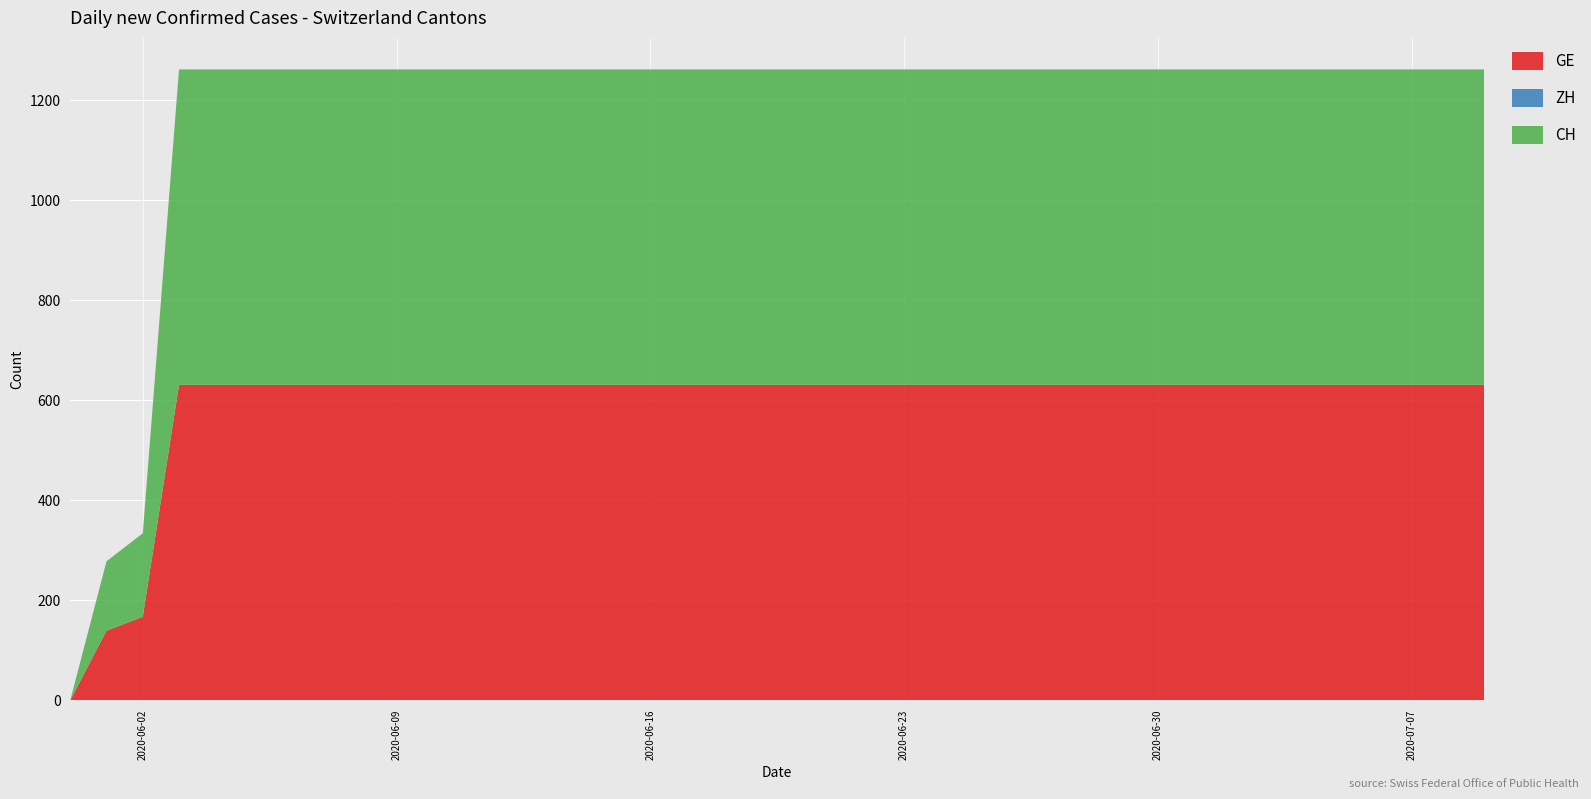

Reading right to left, transcribe all the data shown in this chart.

GE: 2020-07-09=631	2020-07-08=631	2020-07-07=631	2020-07-06=631	2020-07-05=631	2020-07-04=631	2020-07-03=631	2020-07-02=631	2020-07-01=631	2020-06-30=631	2020-06-29=631	2020-06-28=631	2020-06-27=631	2020-06-26=631	2020-06-25=631	2020-06-24=631	2020-06-23=631	2020-06-22=631	2020-06-21=631	2020-06-20=631	2020-06-19=631	2020-06-18=631	2020-06-17=631	2020-06-16=631	2020-06-15=631	2020-06-14=631	2020-06-13=631	2020-06-12=631	2020-06-11=631	2020-06-10=631	2020-06-09=631	2020-06-08=631	2020-06-07=631	2020-06-06=631	2020-06-05=631	2020-06-04=631	2020-06-03=631	2020-06-02=167	2020-06-01=139	2020-05-31=0
ZH: 2020-07-09=0	2020-07-08=0	2020-07-07=0	2020-07-06=0	2020-07-05=0	2020-07-04=0	2020-07-03=0	2020-07-02=0	2020-07-01=0	2020-06-30=0	2020-06-29=0	2020-06-28=0	2020-06-27=0	2020-06-26=0	2020-06-25=0	2020-06-24=0	2020-06-23=0	2020-06-22=0	2020-06-21=0	2020-06-20=0	2020-06-19=0	2020-06-18=0	2020-06-17=0	2020-06-16=0	2020-06-15=0	2020-06-14=0	2020-06-13=0	2020-06-12=0	2020-06-11=0	2020-06-10=0	2020-06-09=0	2020-06-08=0	2020-06-07=0	2020-06-06=0	2020-06-05=0	2020-06-04=0	2020-06-03=0	2020-06-02=0	2020-06-01=0	2020-05-31=0
CH: 2020-07-09=631	2020-07-08=631	2020-07-07=631	2020-07-06=631	2020-07-05=631	2020-07-04=631	2020-07-03=631	2020-07-02=631	2020-07-01=631	2020-06-30=631	2020-06-29=631	2020-06-28=631	2020-06-27=631	2020-06-26=631	2020-06-25=631	2020-06-24=631	2020-06-23=631	2020-06-22=631	2020-06-21=631	2020-06-20=631	2020-06-19=631	2020-06-18=631	2020-06-17=631	2020-06-16=631	2020-06-15=631	2020-06-14=631	2020-06-13=631	2020-06-12=631	2020-06-11=631	2020-06-10=631	2020-06-09=631	2020-06-08=631	2020-06-07=631	2020-06-06=631	2020-06-05=631	2020-06-04=631	2020-06-03=631	2020-06-02=167	2020-06-01=139	2020-05-31=0